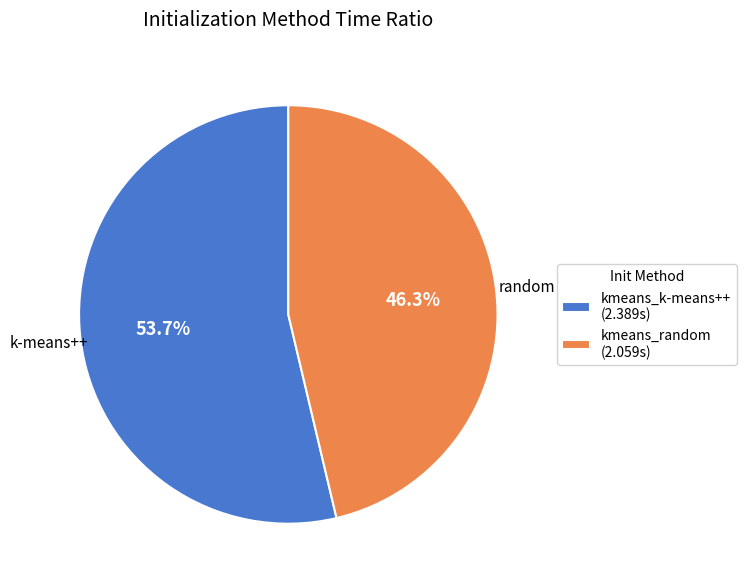

Which slice represents more than half of the pie?

kmeans_k-means++